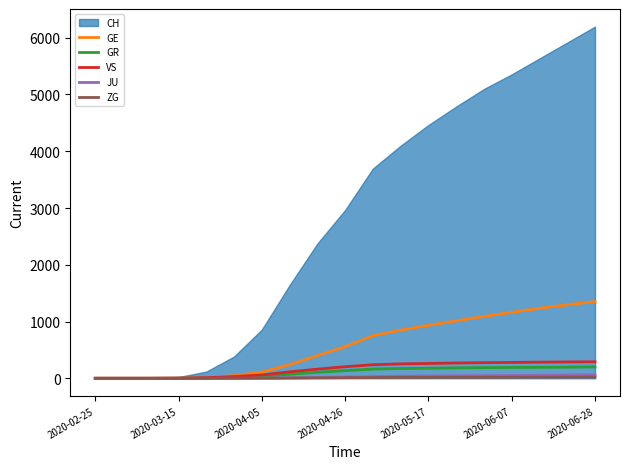

How many values in the JU series exceed 21?

9